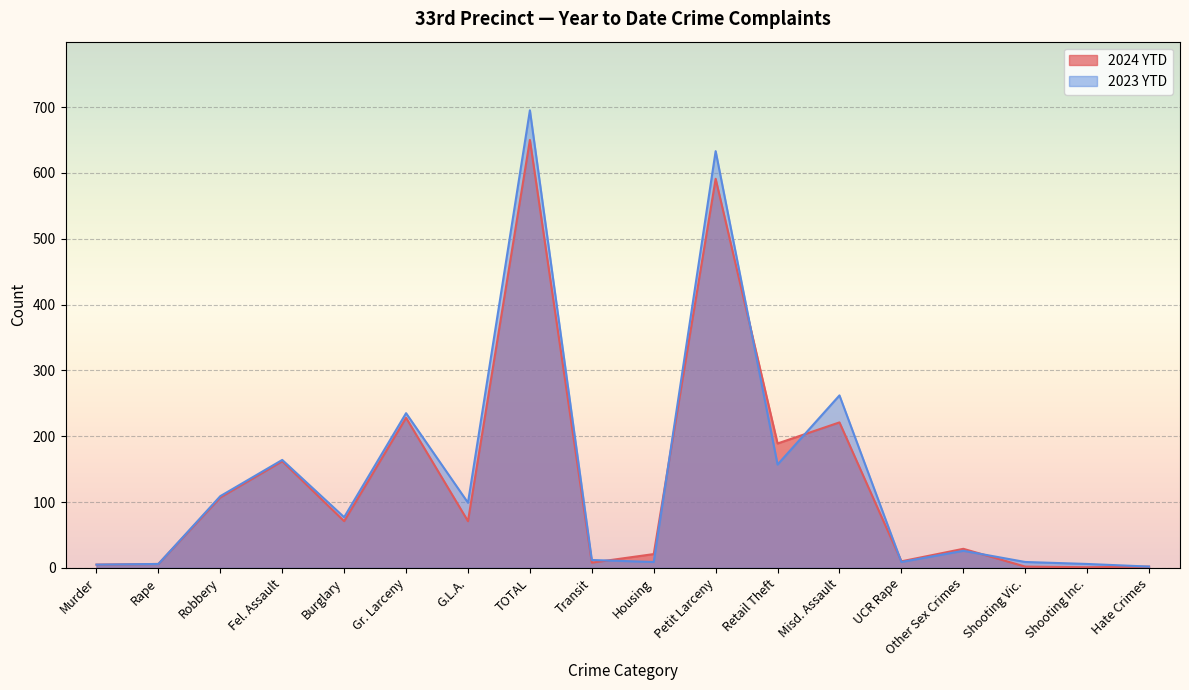

Which series has the largest total across all categories?

2023 YTD